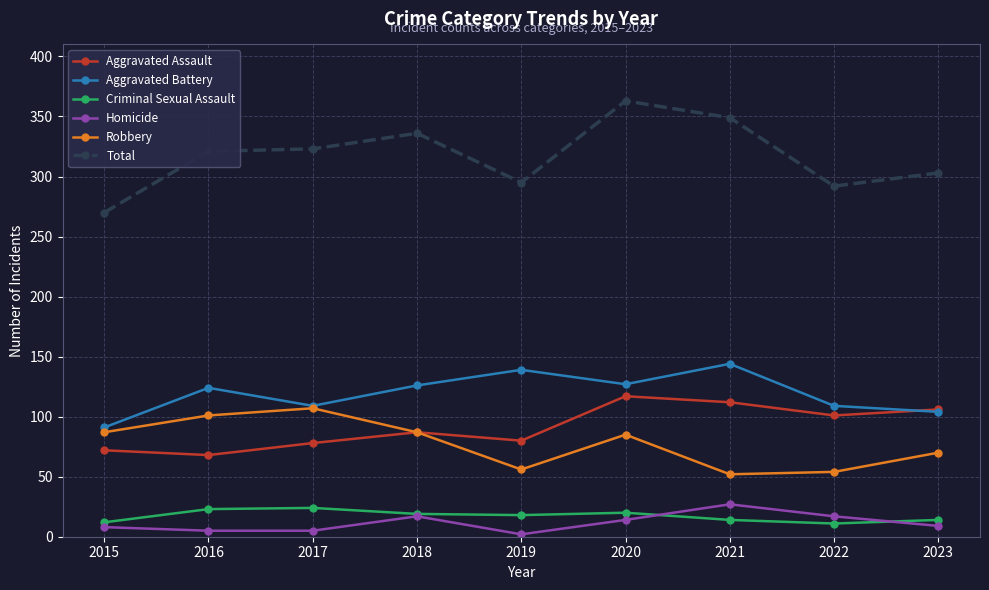

What is the sum of the Aggravated Assault values at 2022 and 2023?

207